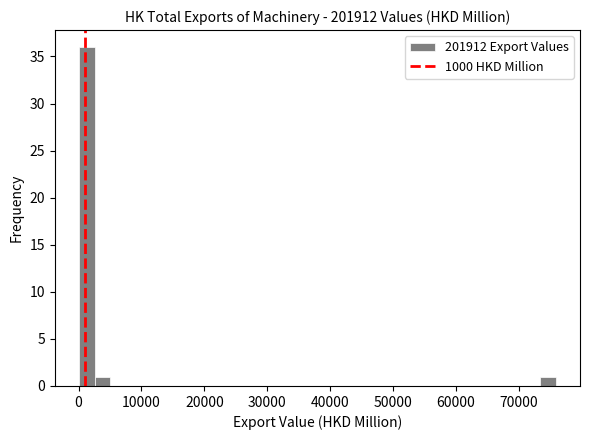

Read against the x-axis, roughly where is the centre of the tallest bar?

1000